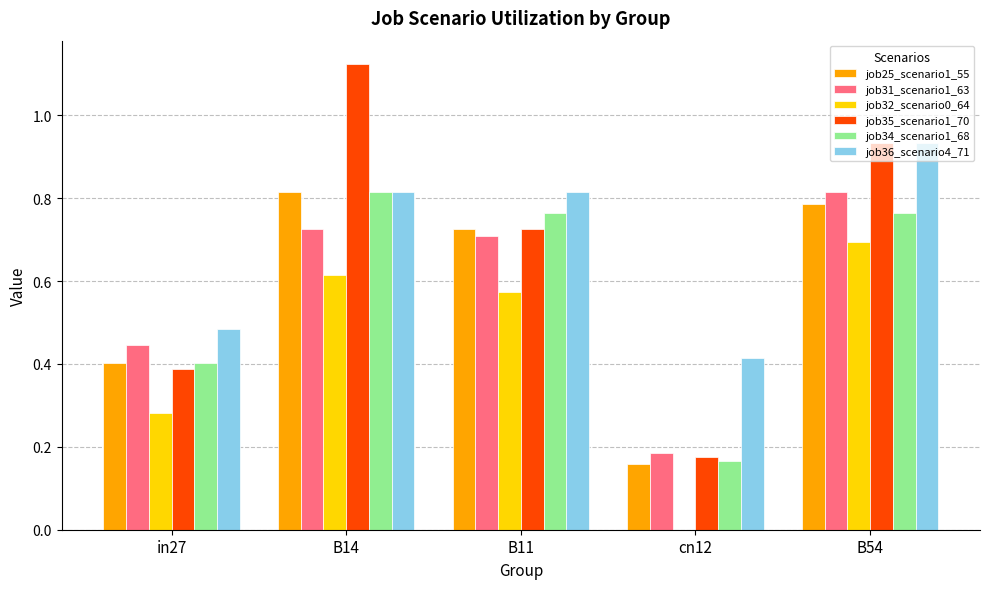

What is the sum of the job34_scenario1_68 values at B11 and in27?

1.2